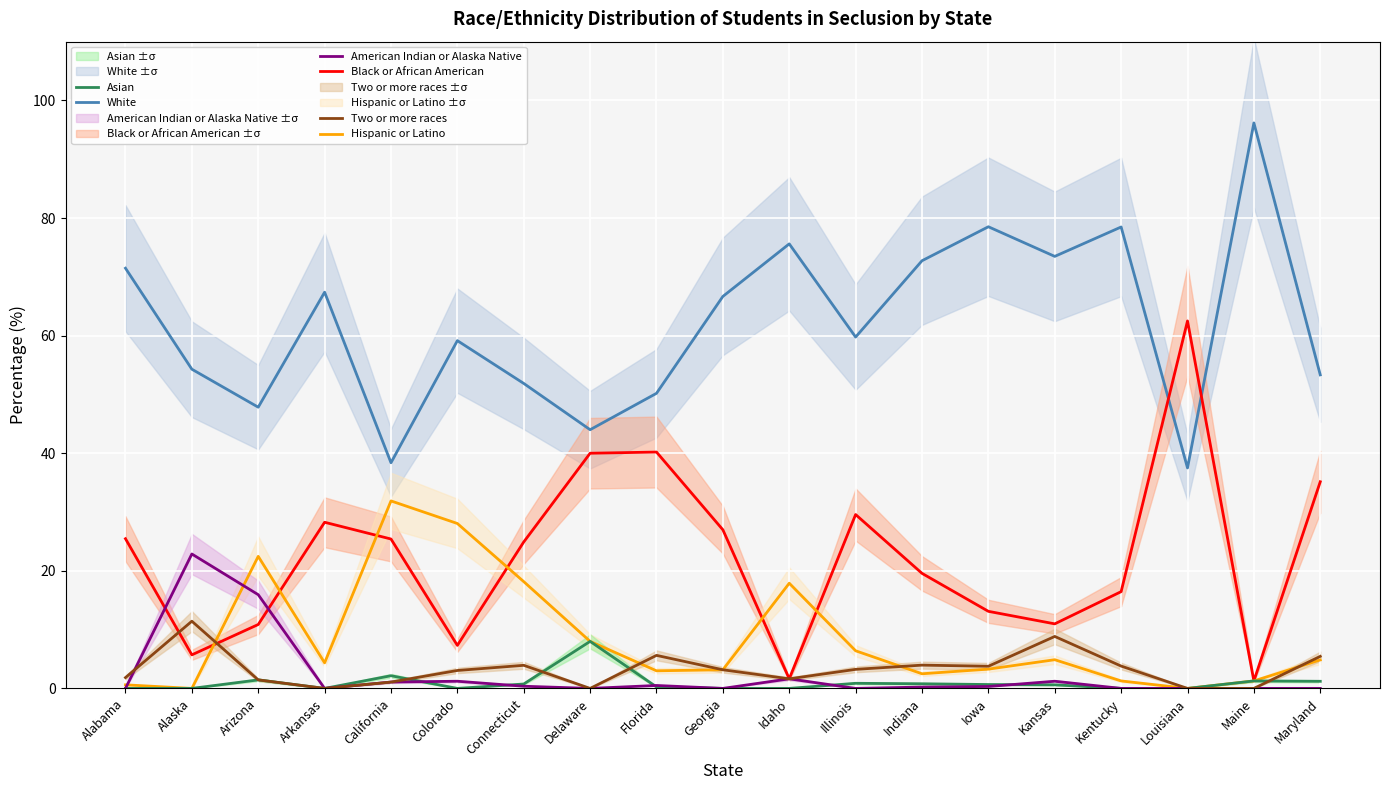

True or false: Asian has more than 2 interior local peaks.

True